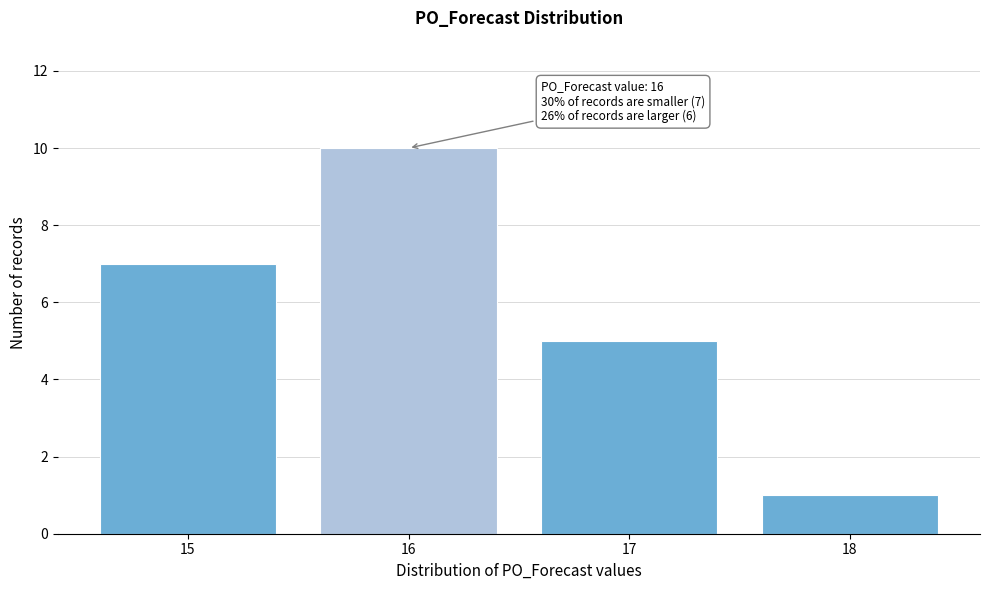

Reading left to right, transcribe all the data shown in this chart.

7	10	5	1